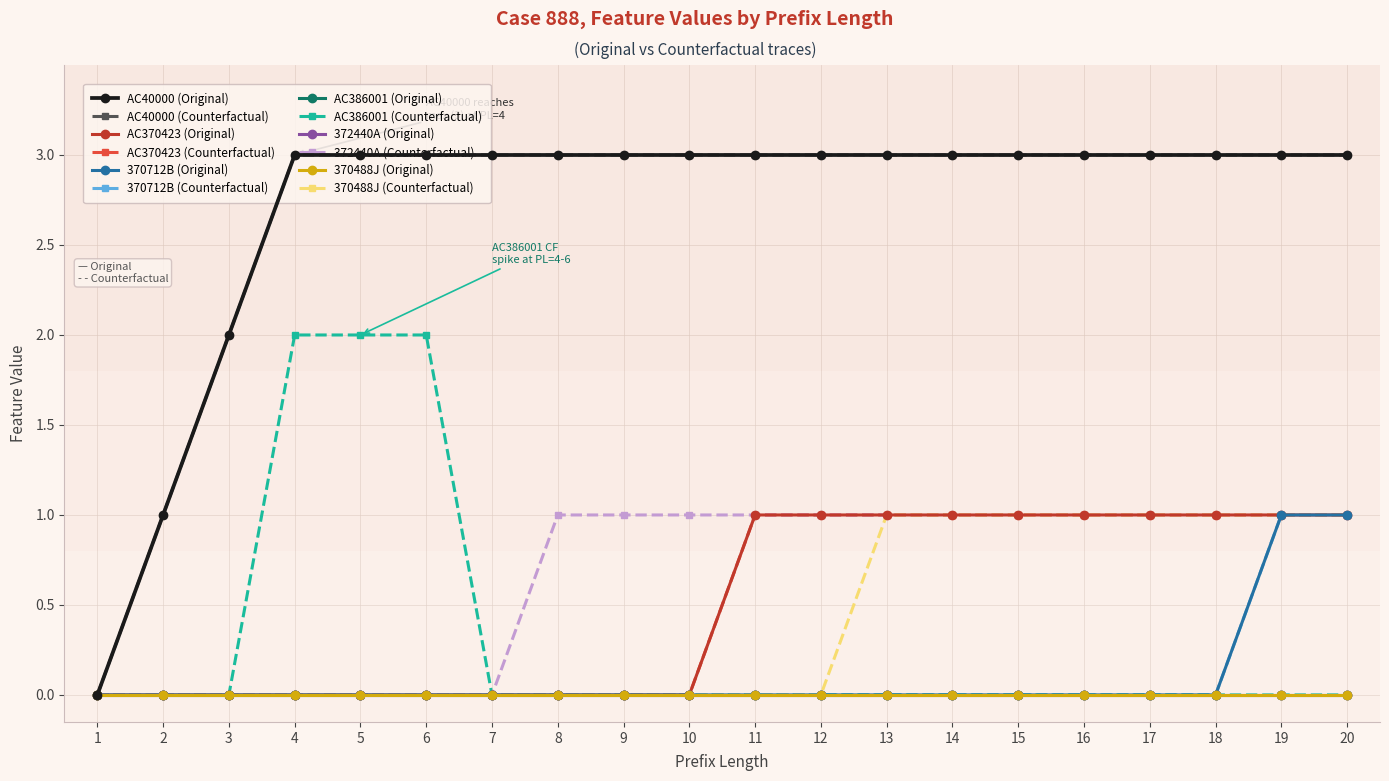

What is the maximum value shown in the chart?

3